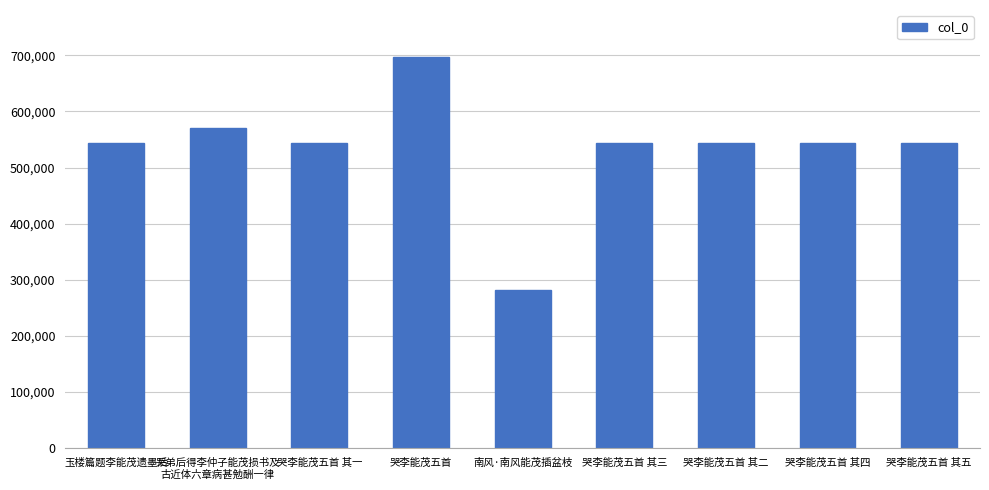

Read the value at 玉楼篇题李能茂遗墨后.

543490